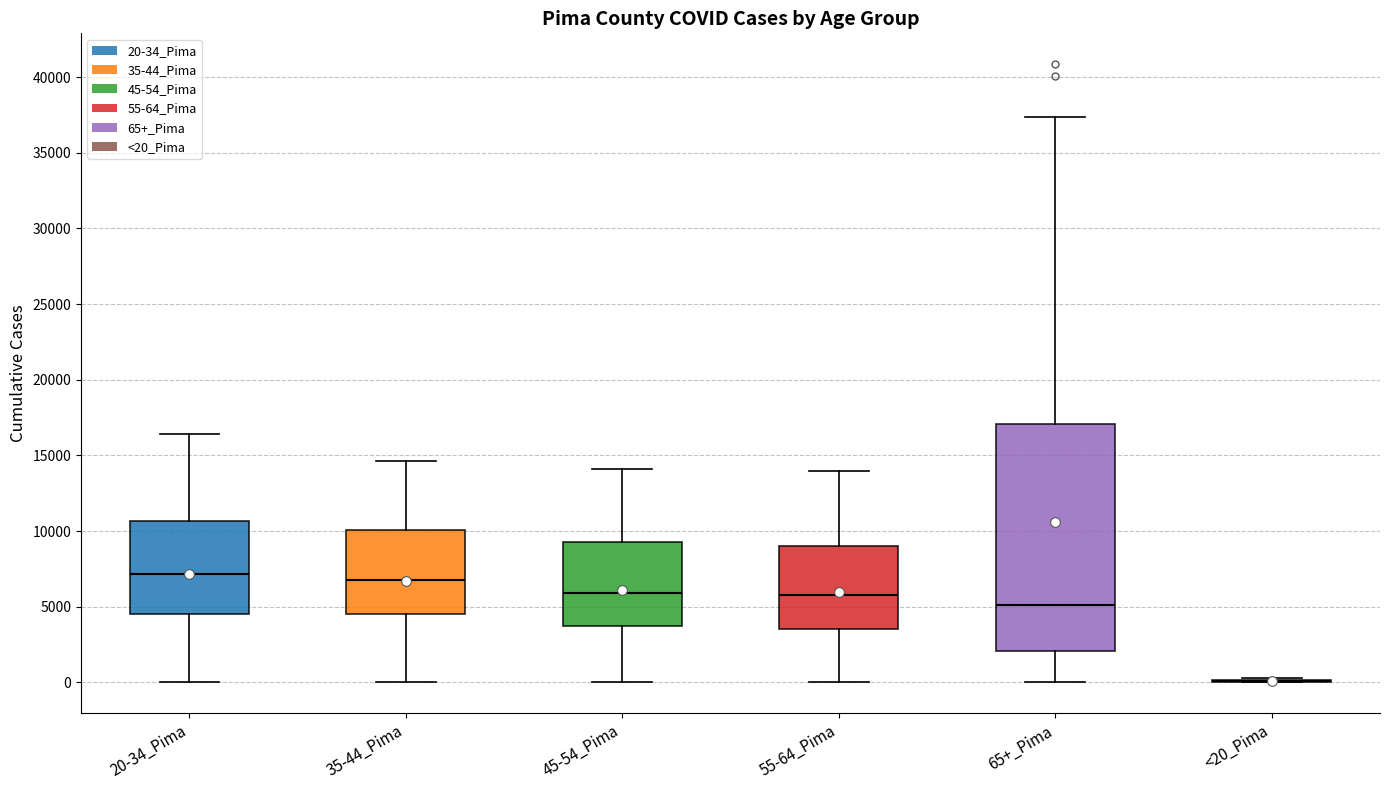

Reading left to right, transcribe this box plot: for each box, give where its median line is, the range the box spans, and where its two whiskers end, as read against the y-axis. The values are not printed on the chart, so give them approximately, as read against the axis.

20-34_Pima: median 7000, box 4500 to 10500, whiskers 0 to 16500
35-44_Pima: median 7000, box 4500 to 10000, whiskers 0 to 14500
45-54_Pima: median 6000, box 3500 to 9500, whiskers 0 to 14000
55-64_Pima: median 6000, box 3500 to 9000, whiskers 0 to 14000
65+_Pima: median 5000, box 2000 to 17000, whiskers 0 to 37500
<20_Pima: box collapsed to a line at 0, whiskers 0 to 500